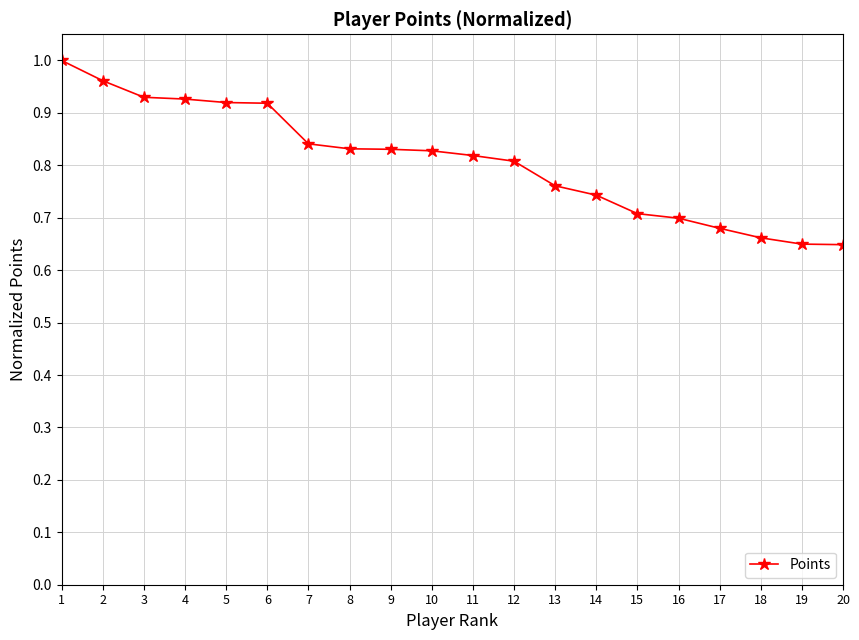

How many lines are shown in the chart?

1